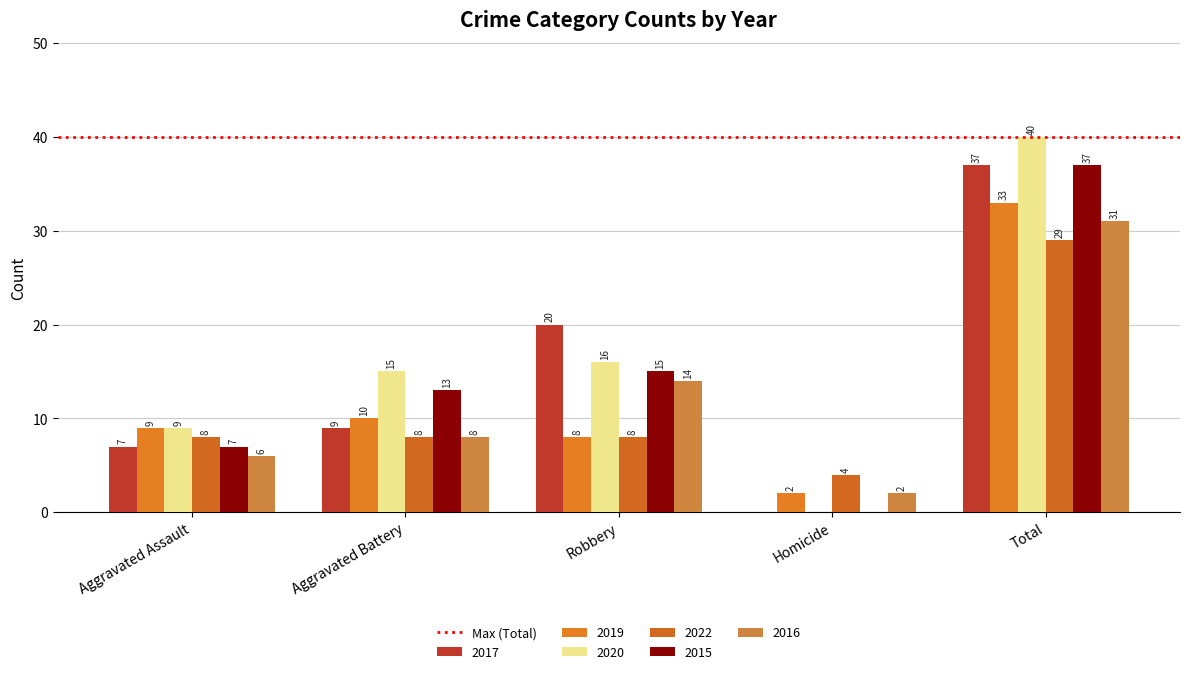

What is the average value of the 2015 series?

14